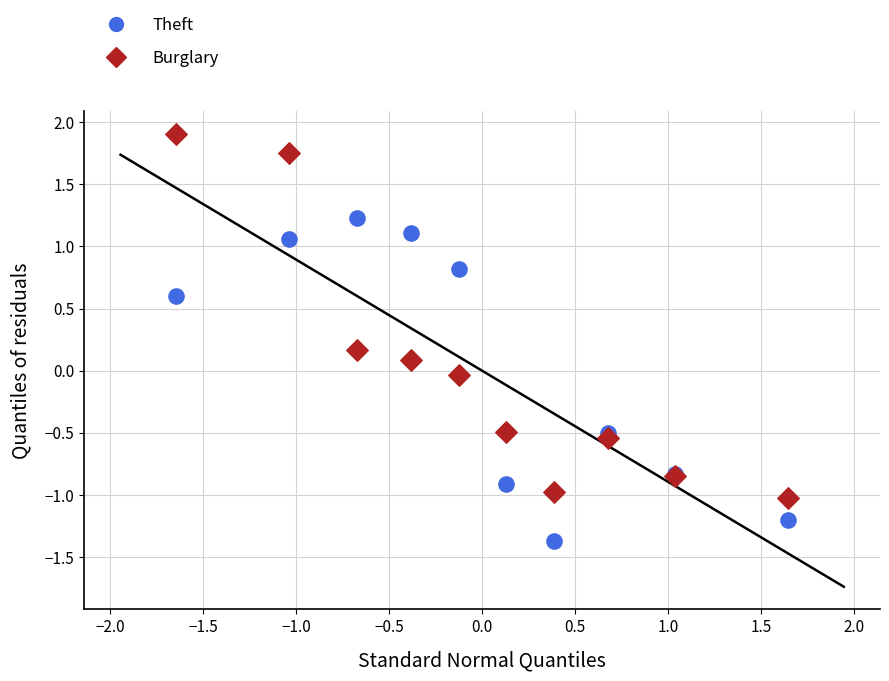

Which series contains the highest Y value?

Burglary